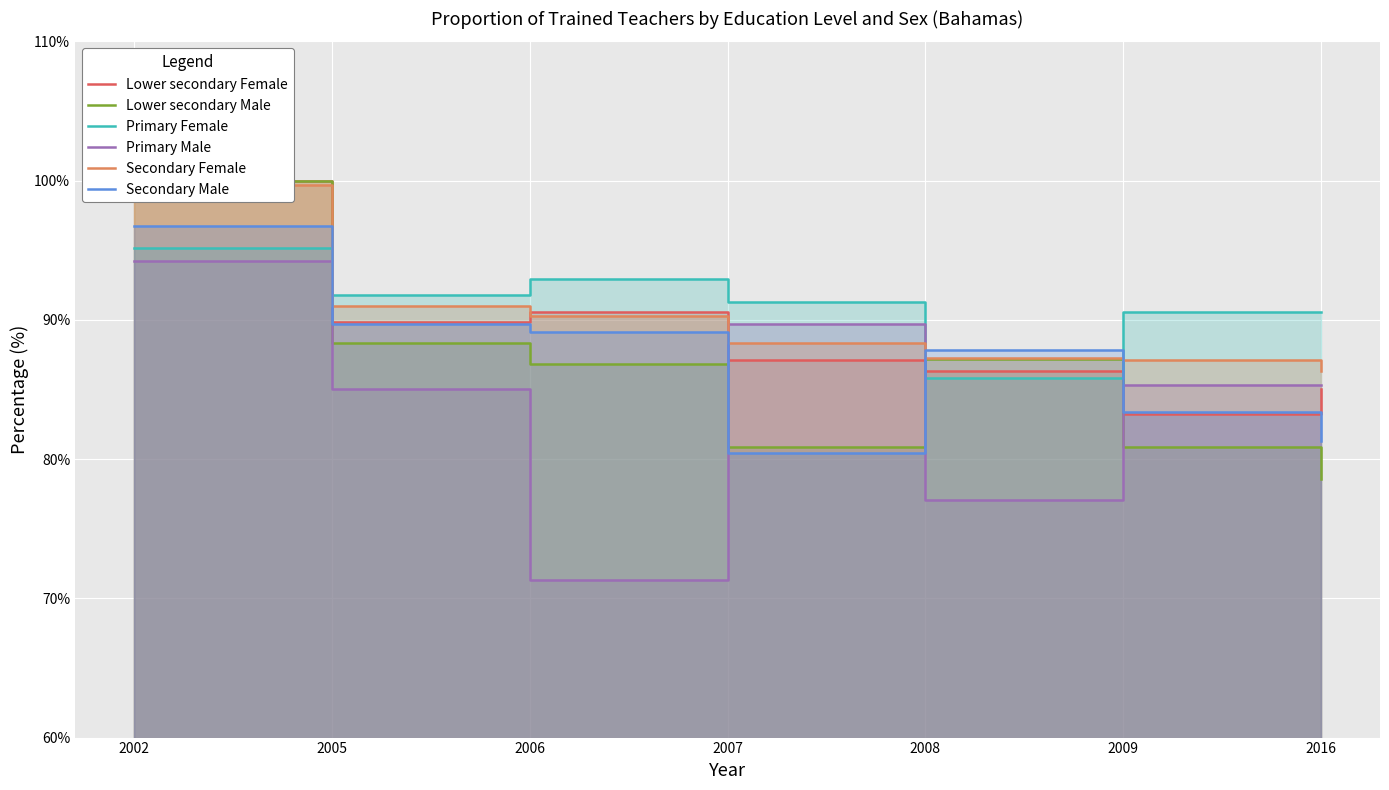

What is the sum of the Lower secondary Male values at 2016 and 2007?

159.4